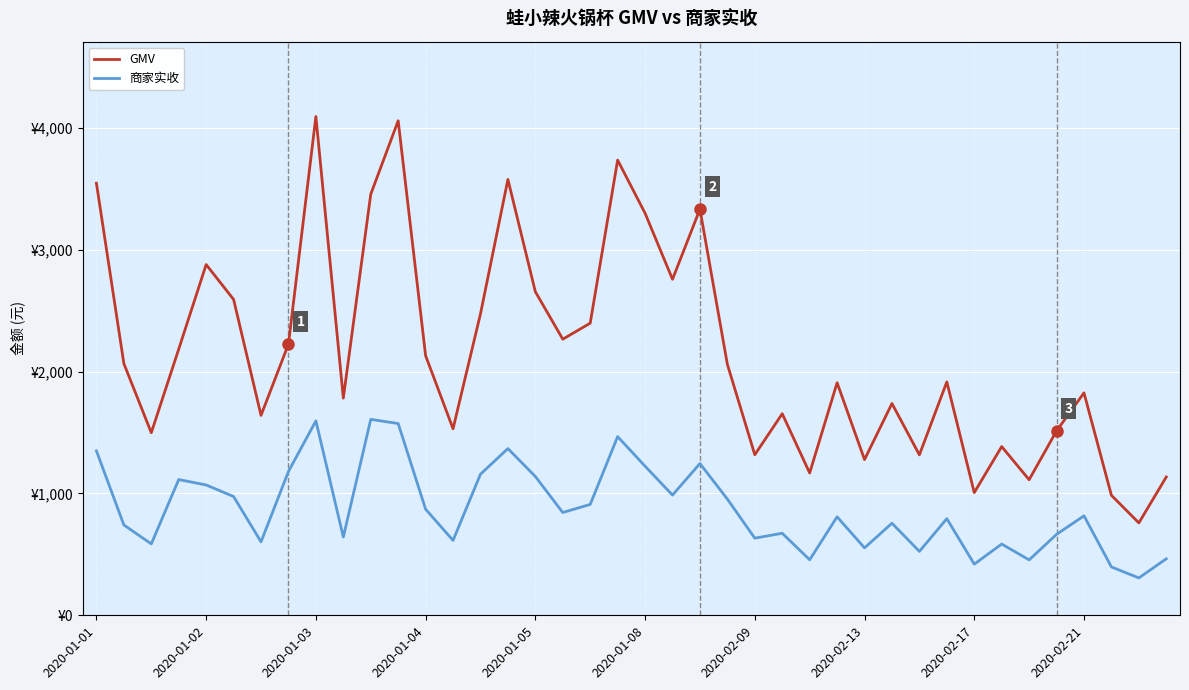

Does the chart have visible grid lines?

Yes